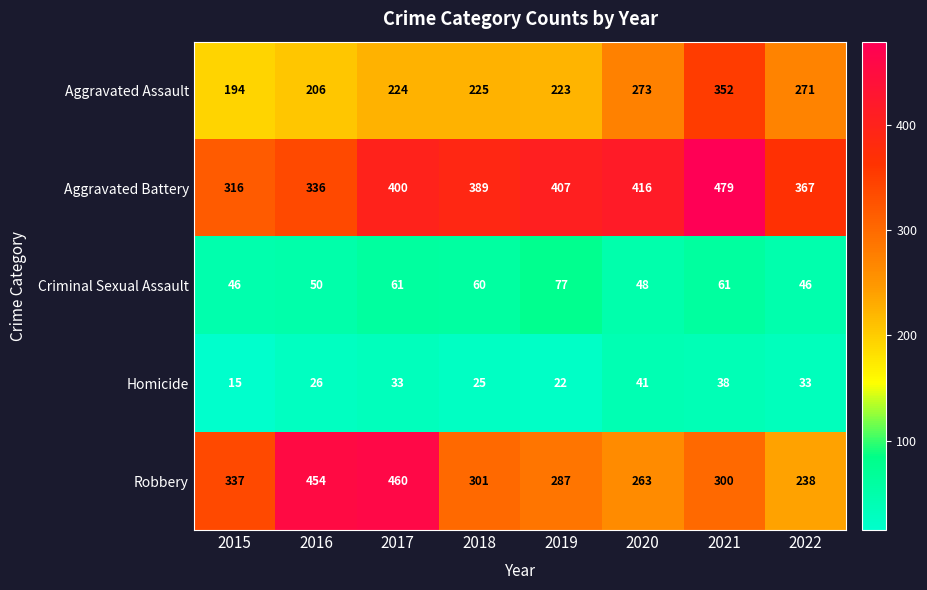

Rank the series by their maximum value, from lowest to highest.

Homicide, Criminal Sexual Assault, Aggravated Assault, Robbery, Aggravated Battery